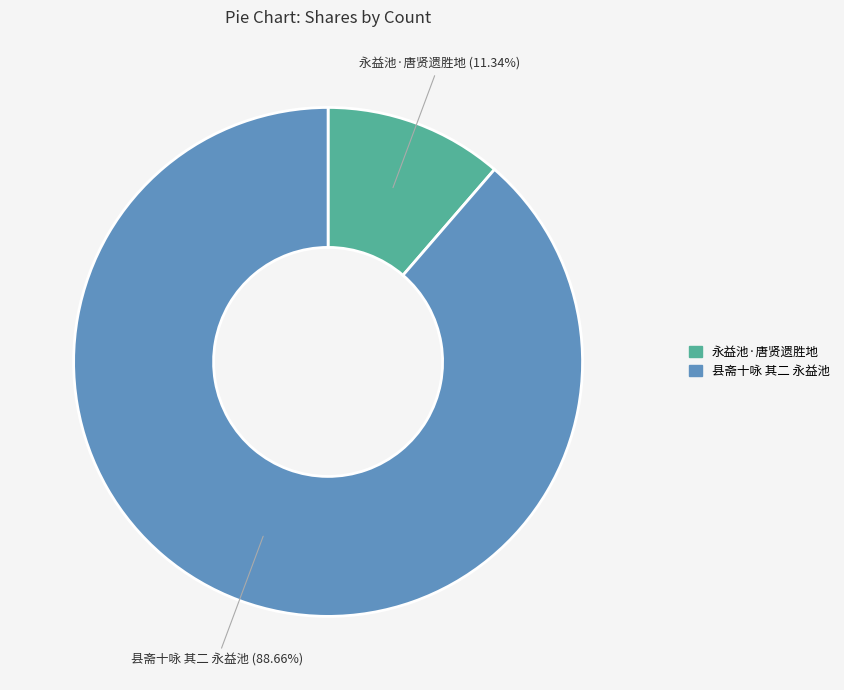

Rank the categories by value from highest to lowest.

县斋十咏 其二 永益池, 永益池·唐贤遗胜地